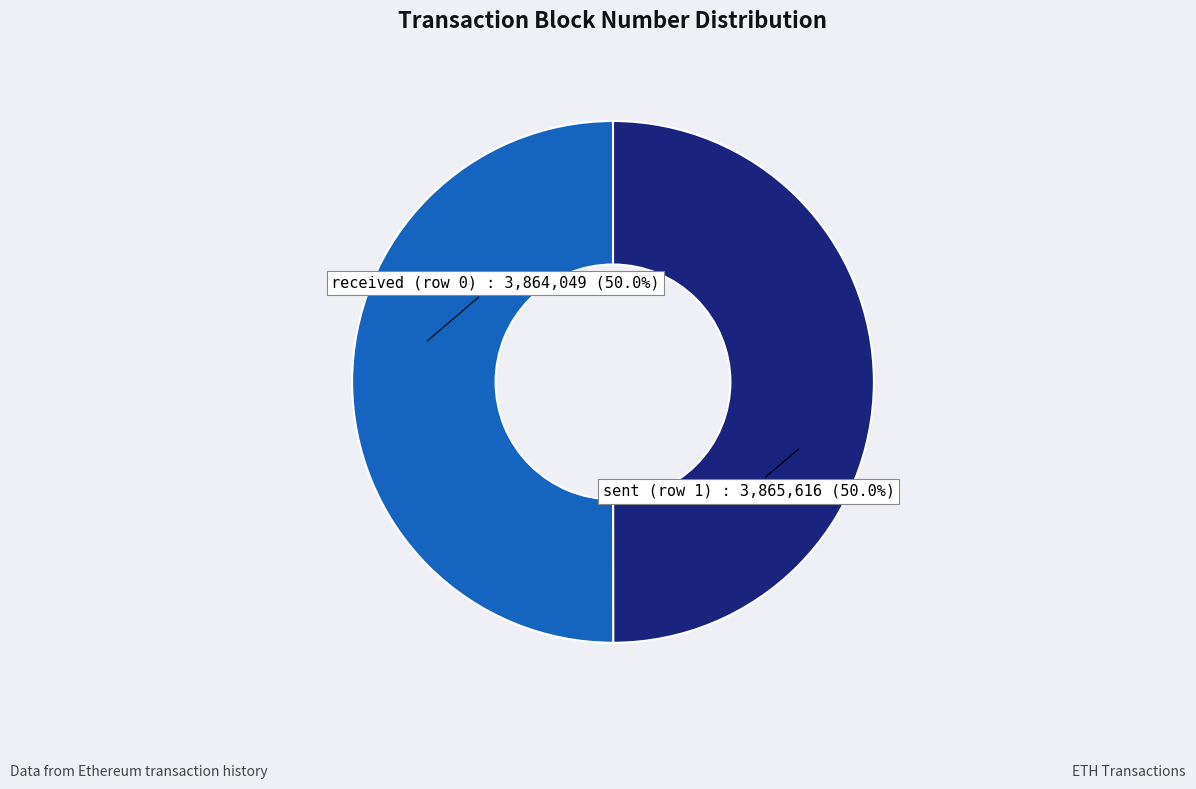

What is the ratio of the value at received (row 0) to the value at sent (row 1)?

1.0